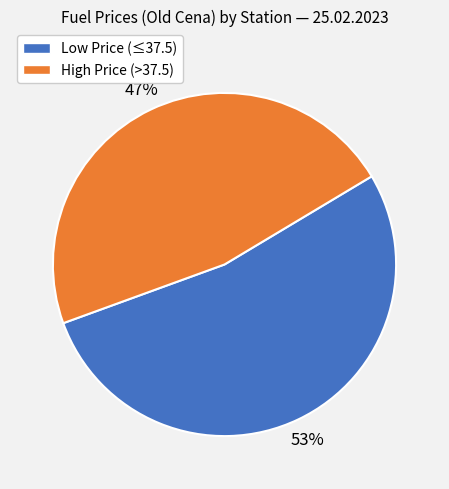

True or false: High Price (>37.5) accounts for 47% of the total.

True